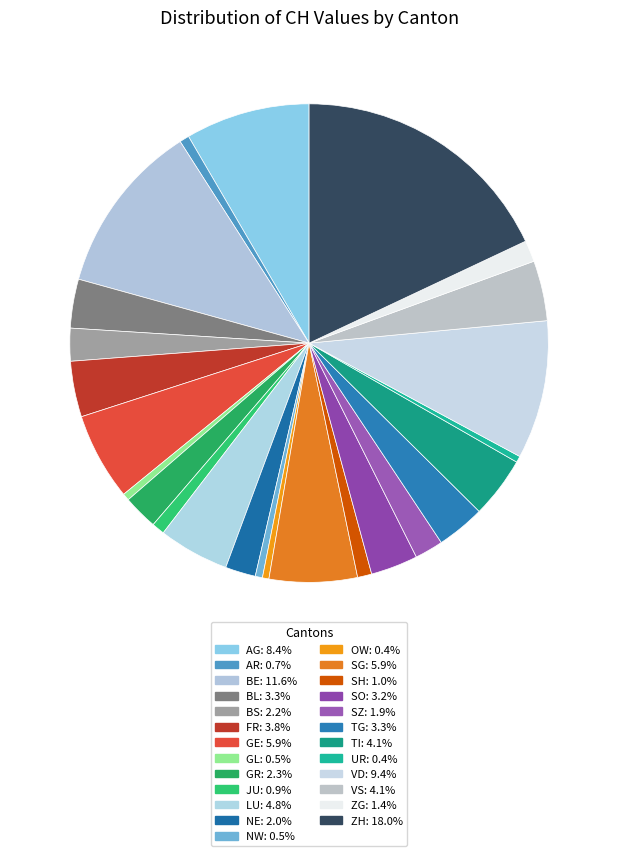

Rank the categories by value from lowest to highest.

UR, OW, GL, NW, AR, JU, SH, ZG, SZ, NE, BS, GR, SO, TG, BL, FR, VS, TI, LU, GE, SG, AG, VD, BE, ZH